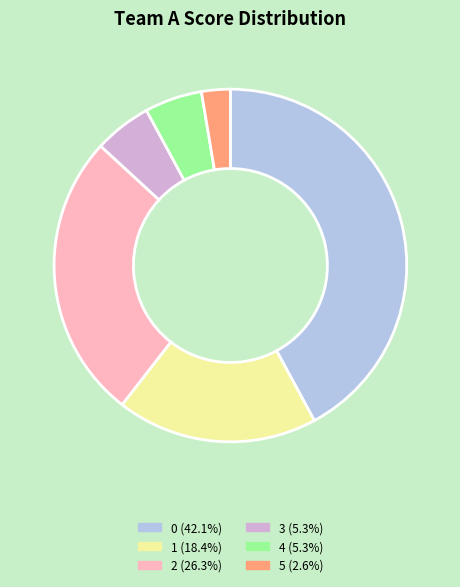

Count the number of slices in the pie.

6